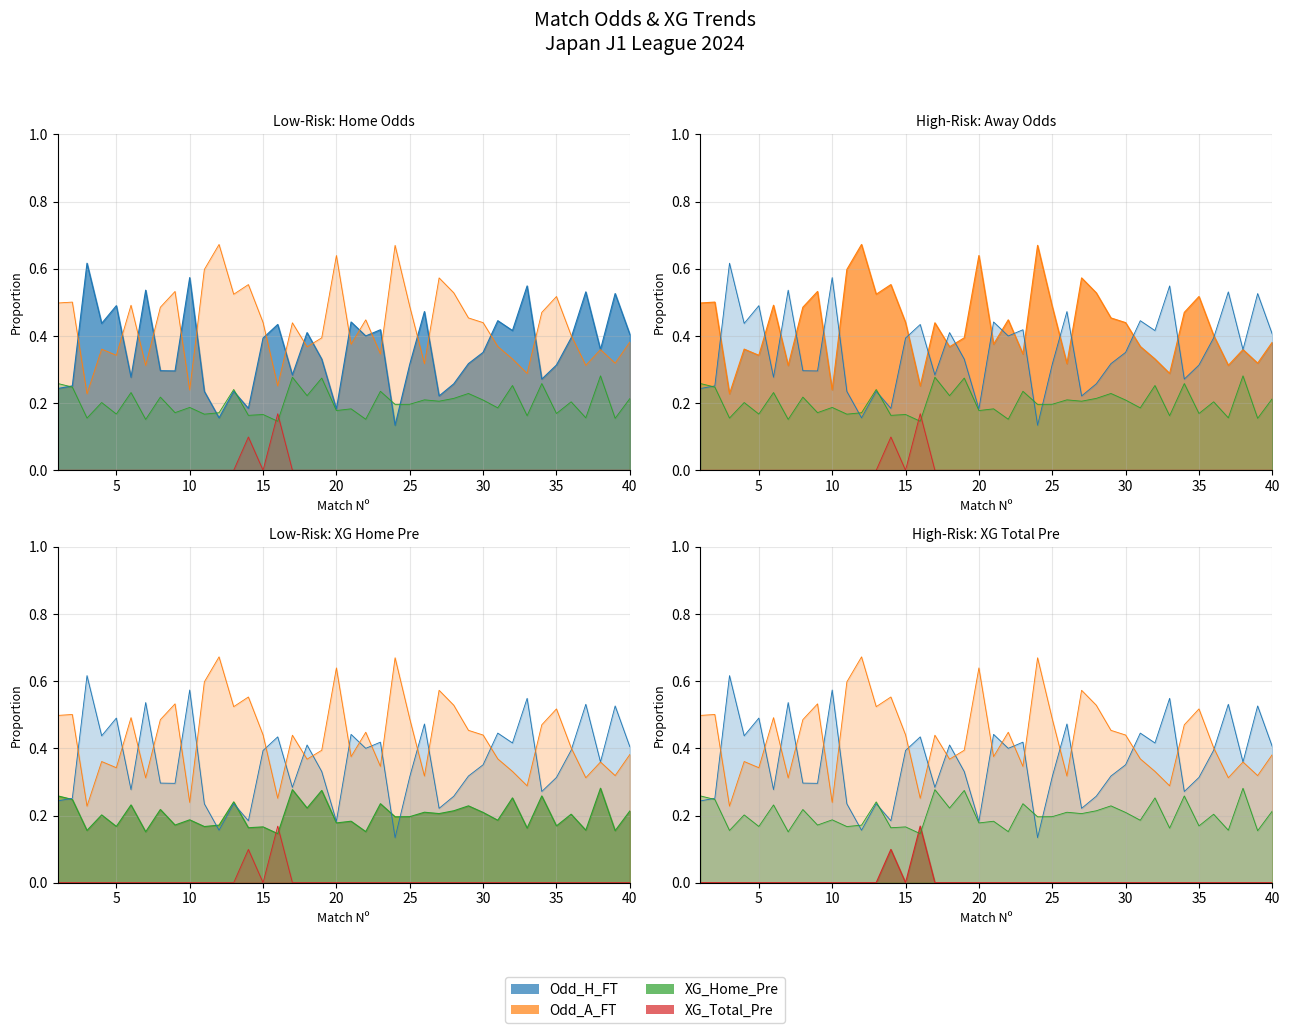

How many times do XG_Home_Pre and XG_Total_Pre cross each other?

2